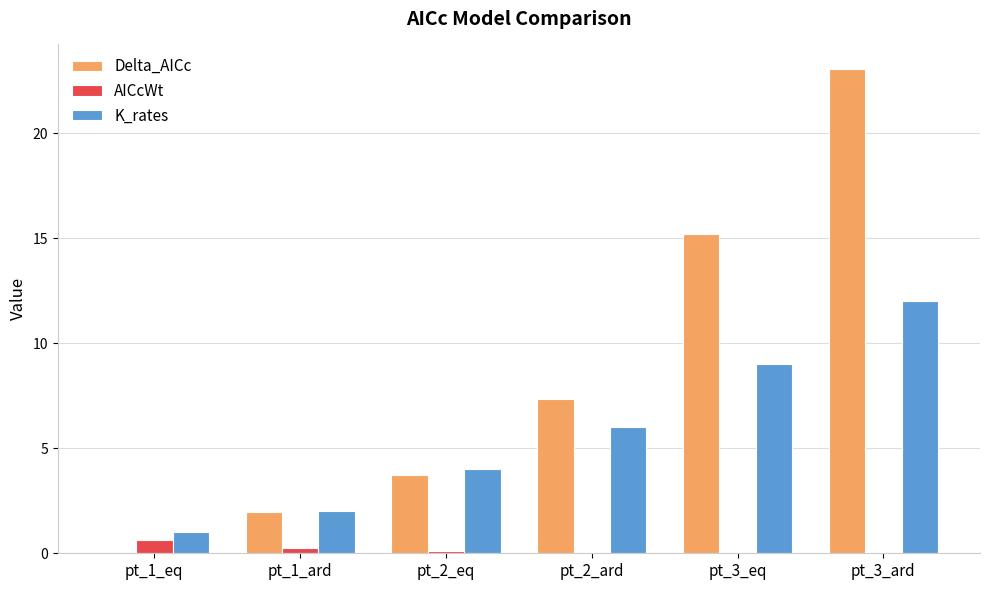

Which category has the highest value across all series?

pt_3_ard